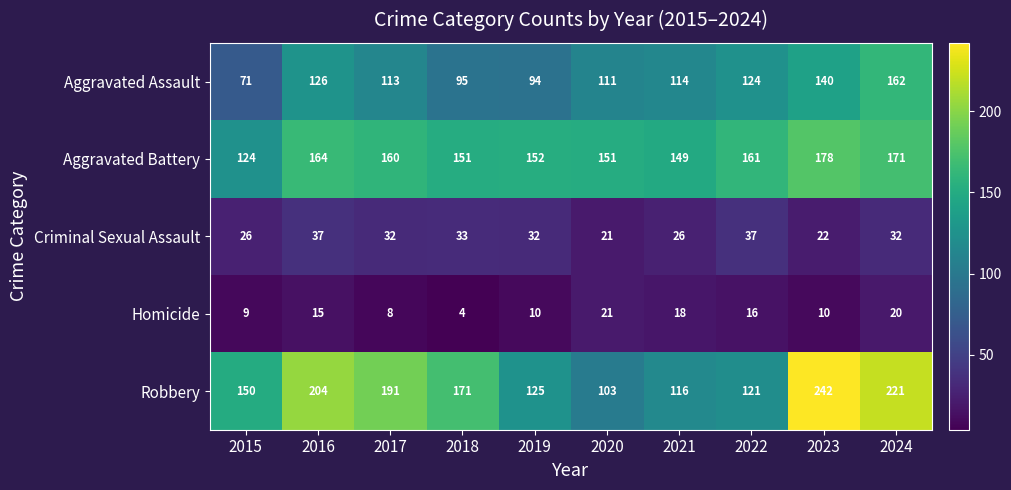

At which category does the chart reach its peak across all series?

2023